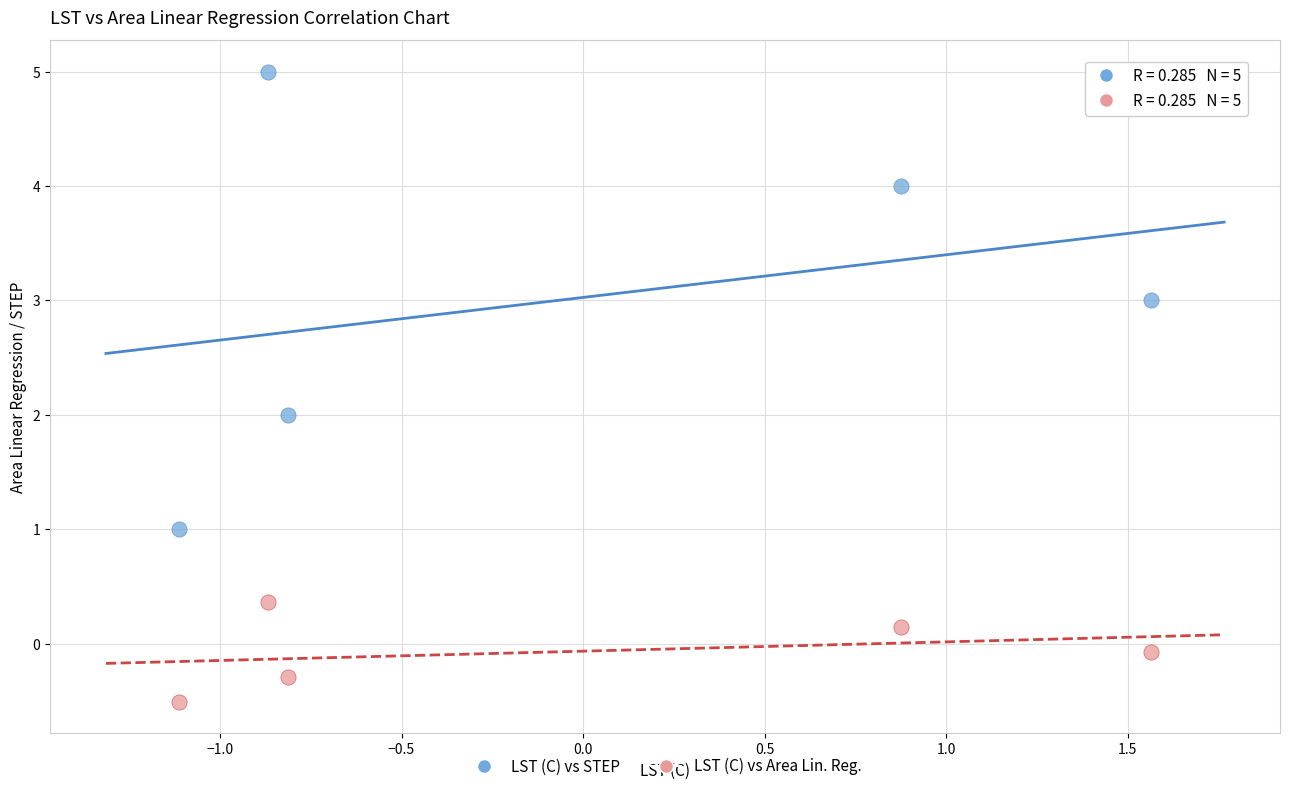

Which series reaches the maximum Y coordinate?

LST (C) vs STEP